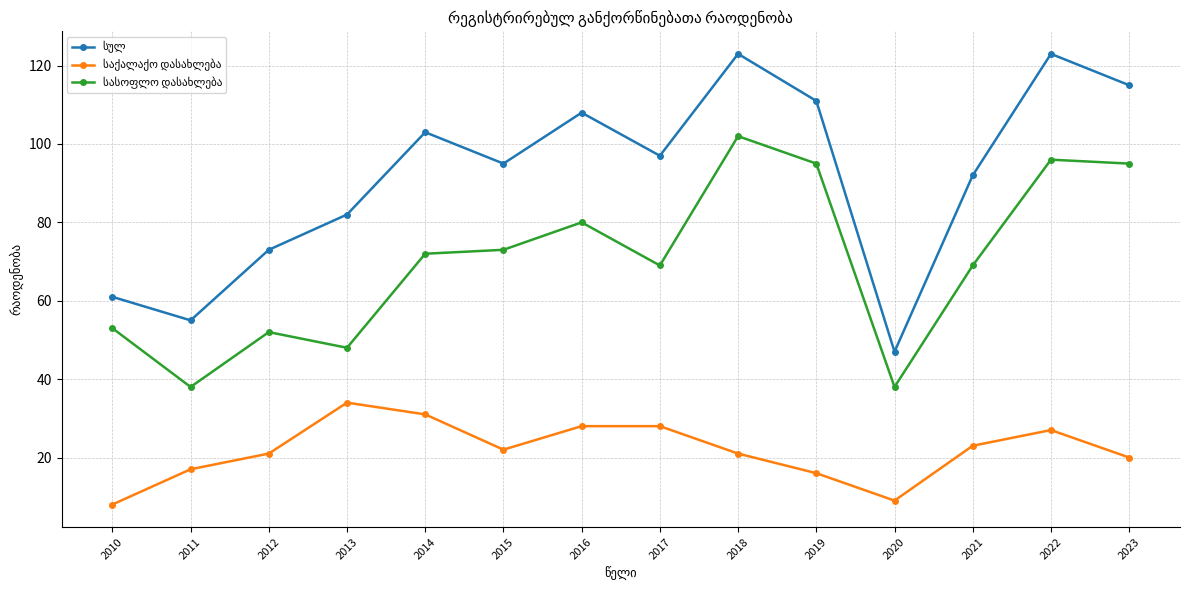

What is the minimum value shown in the chart?

8